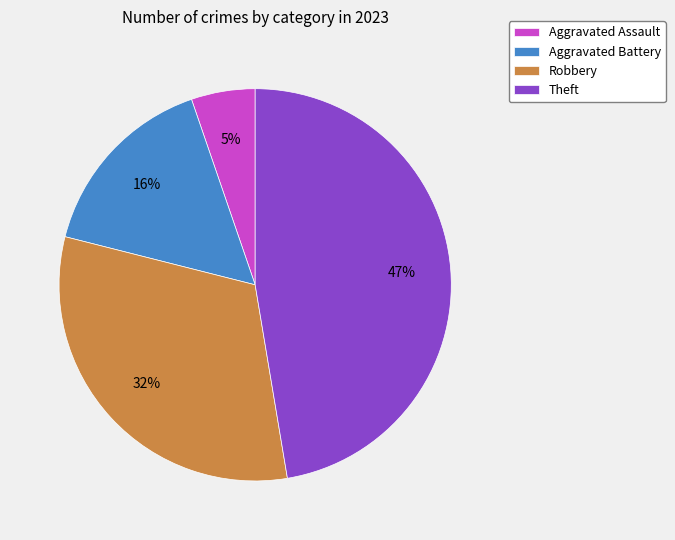

Which slice is the smallest?

Aggravated Assault